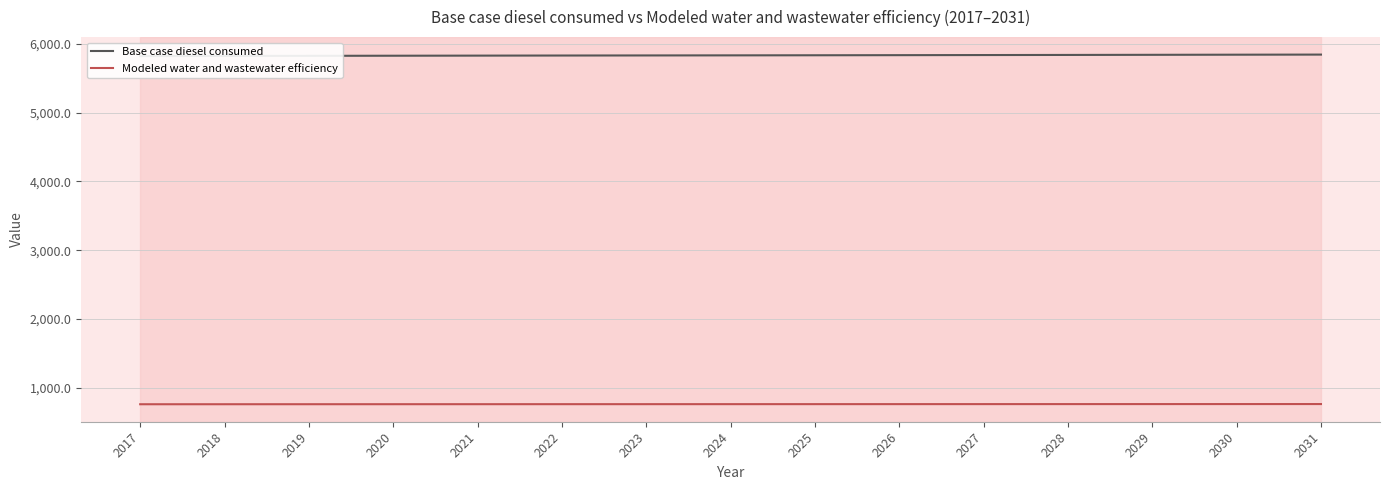

The value of Modeled water and wastewater efficiency at 2026 is 761.2. True or false?

True